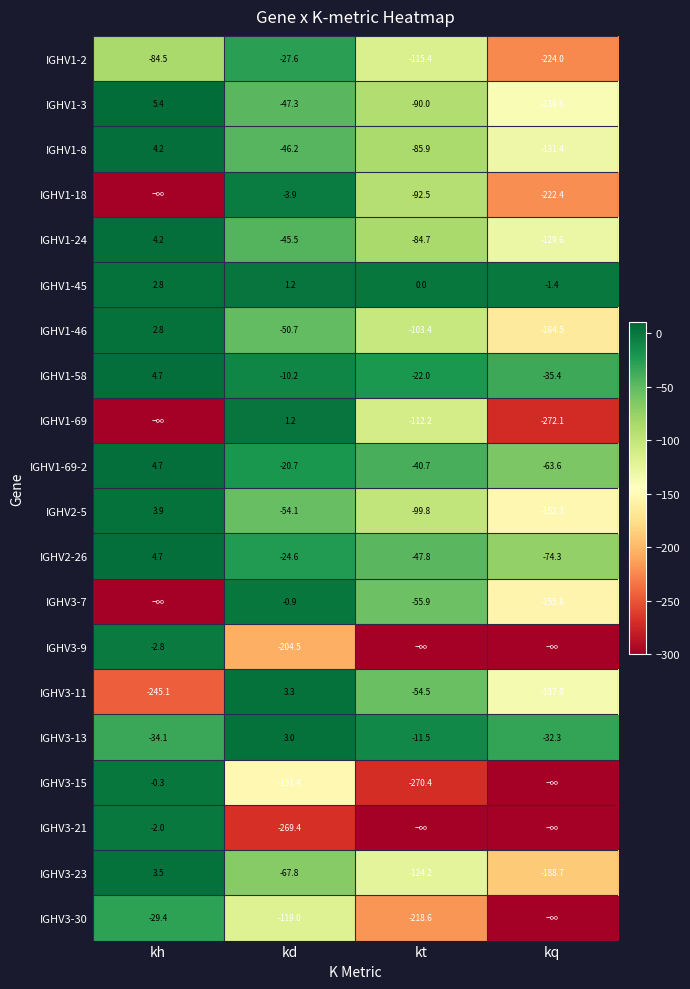

What is the difference between the highest and lowest values at kd?

272.7